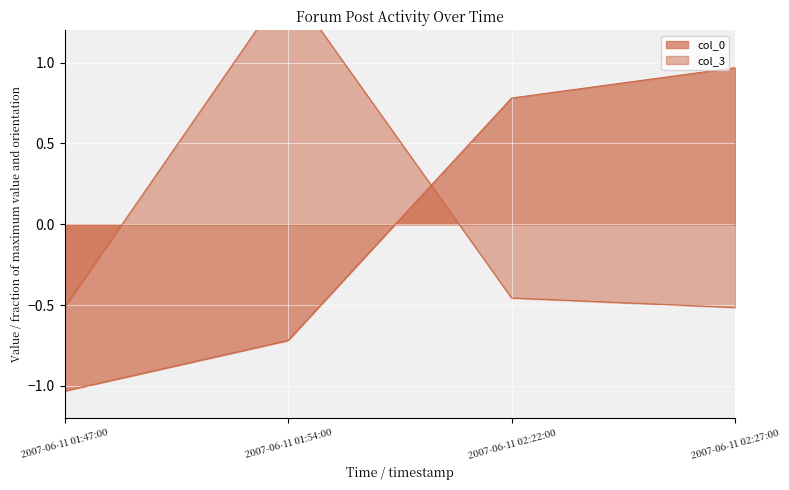

How many interior local peaks does the col_3 series have?

1